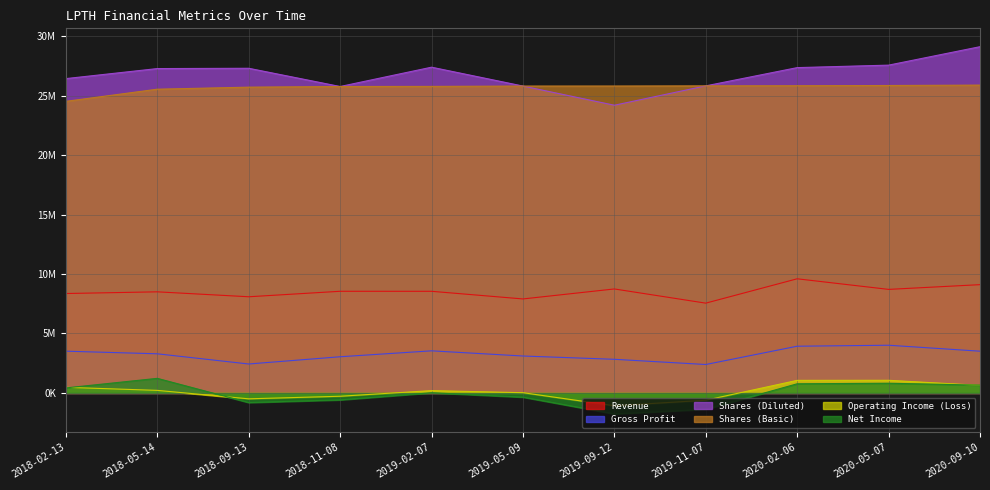

At which category does Shares (Diluted) reach its first local peak?

2018-09-13